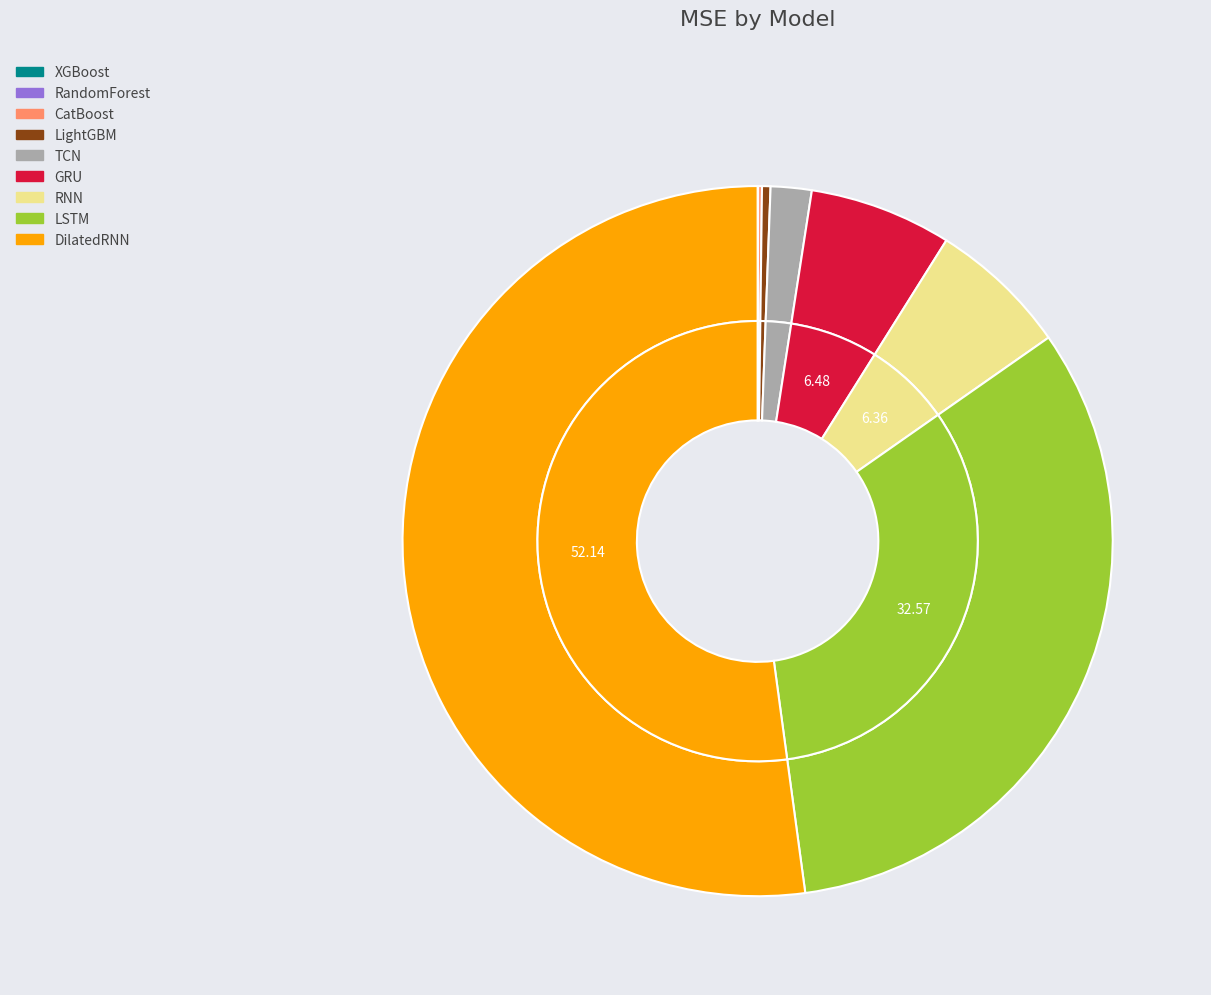

Which slice is the largest?

DilatedRNN